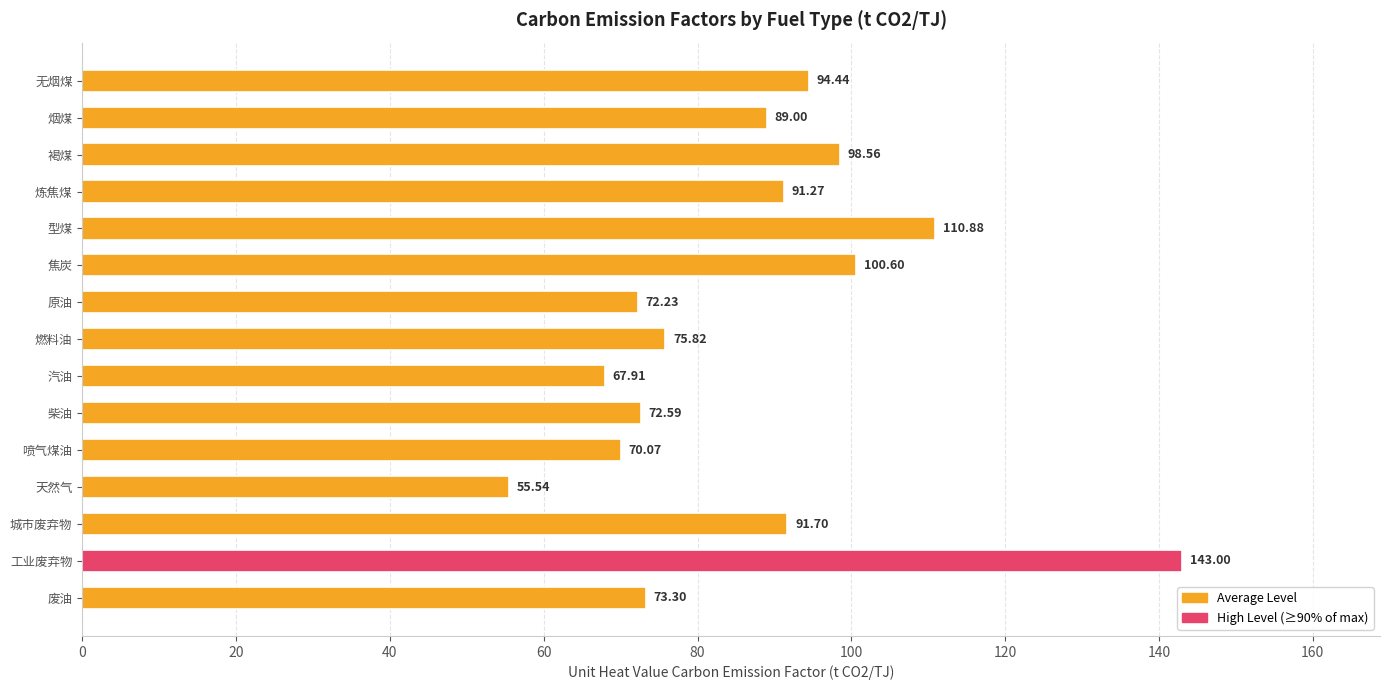

What is the label of the 4th bar from the top?

炼焦煤